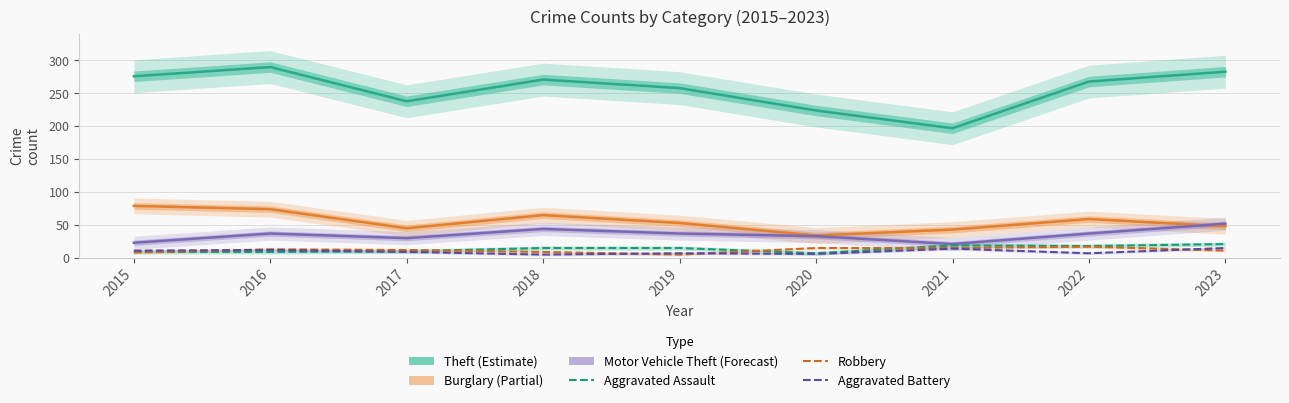

Which category has the highest value in the Motor Vehicle Theft series?

2023